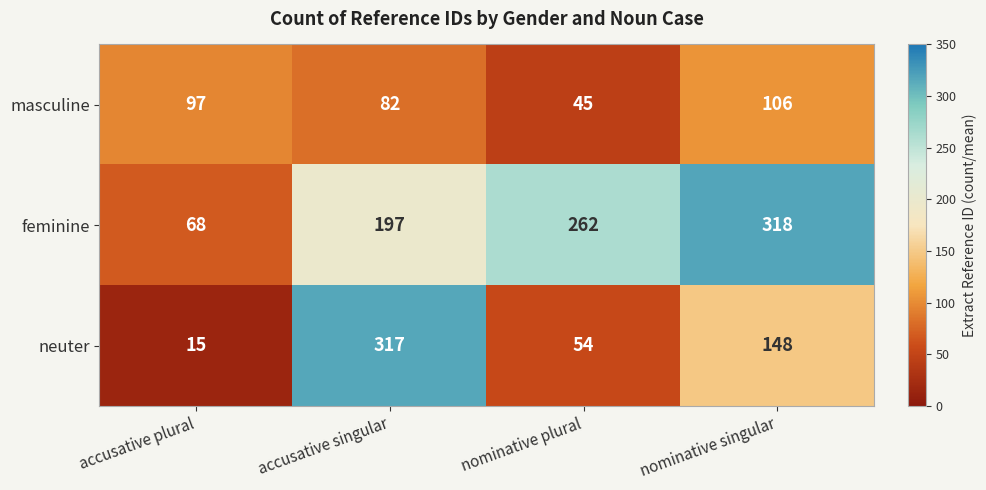

Reading right to left, what are all the values shown in this chart?

masculine: nominative singular=106	nominative plural=45	accusative singular=82	accusative plural=97
feminine: nominative singular=318	nominative plural=262	accusative singular=197	accusative plural=68
neuter: nominative singular=148	nominative plural=54	accusative singular=317	accusative plural=15